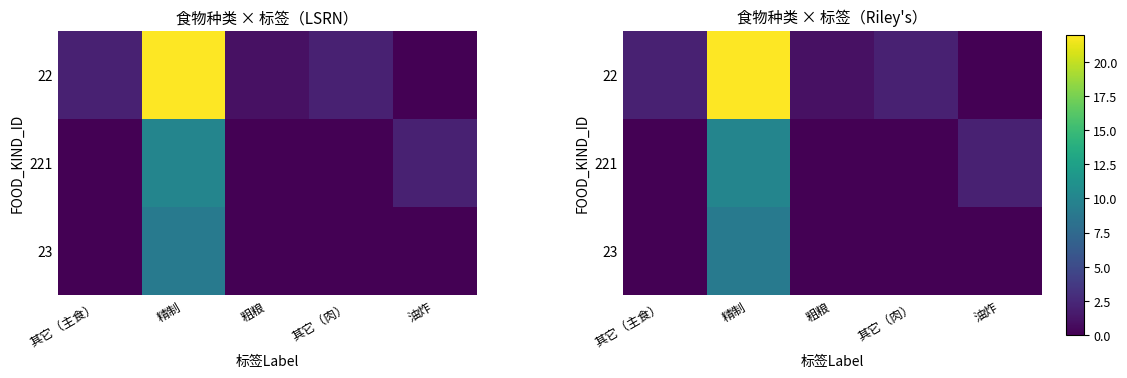

How many series are shown in this chart?

3